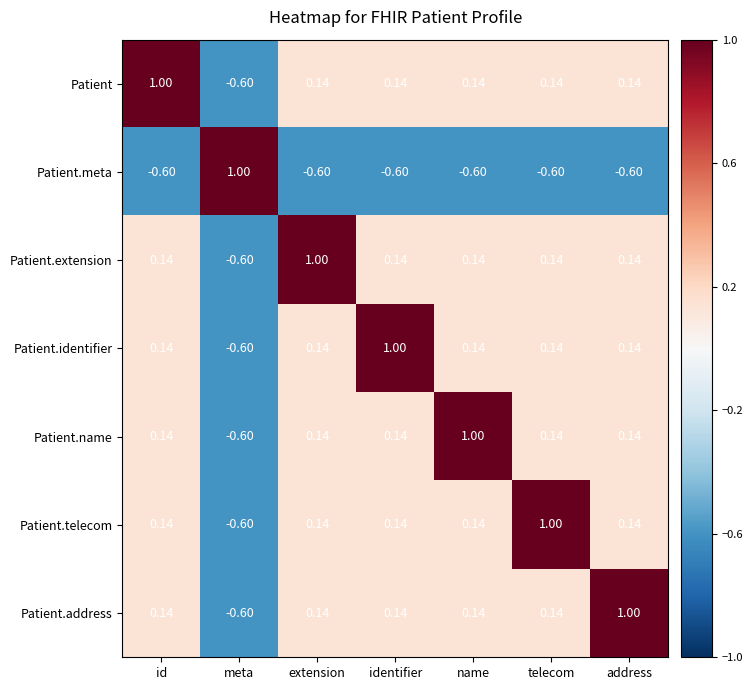

What is the greatest value displayed?

1.0